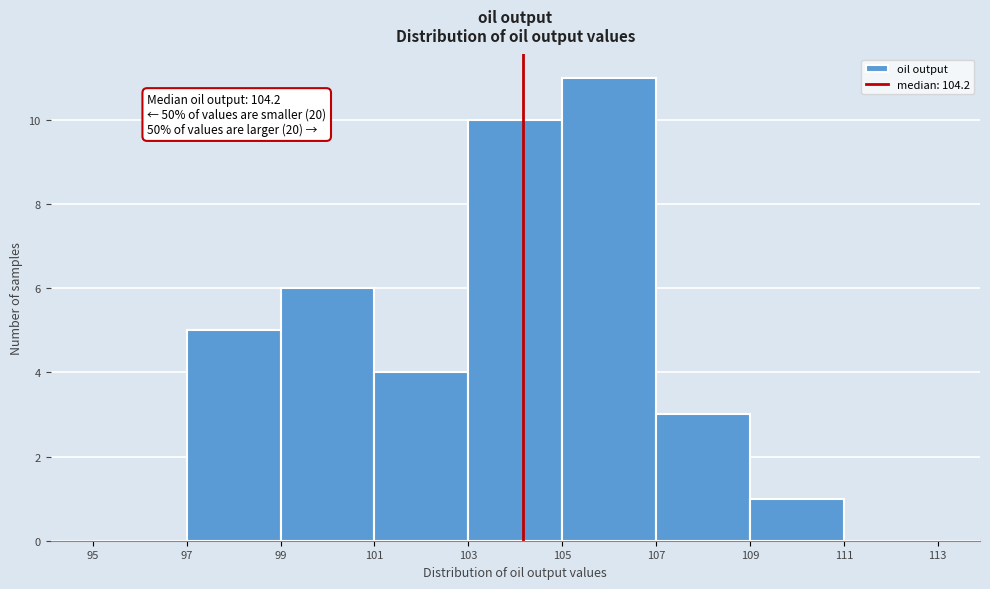

Which range on the x-axis has the tallest bar?

105 to 107